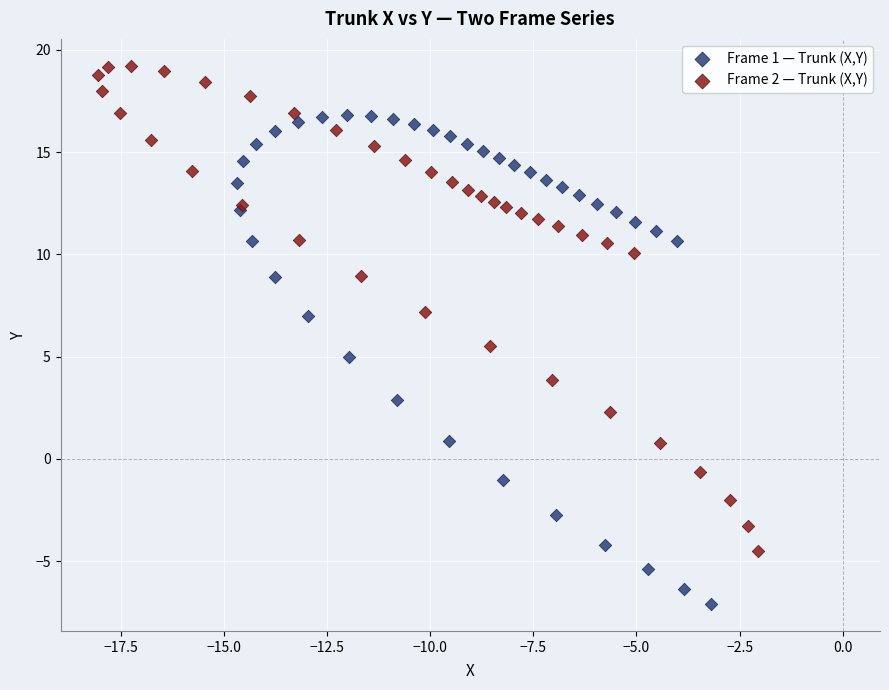

Which series contains the highest Y value?

Frame 2 — Trunk (X,Y)